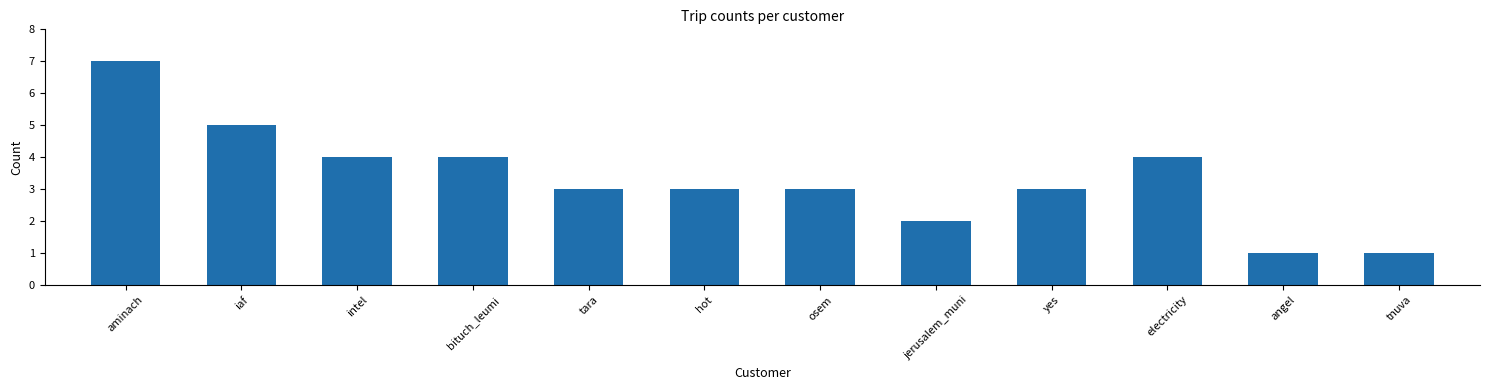

Reading left to right, what are all the values shown in this chart?

aminach=7	iaf=5	intel=4	bituch_leumi=4	tara=3	hot=3	osem=3	jerusalem_muni=2	yes=3	electricity=4	angel=1	tnuva=1